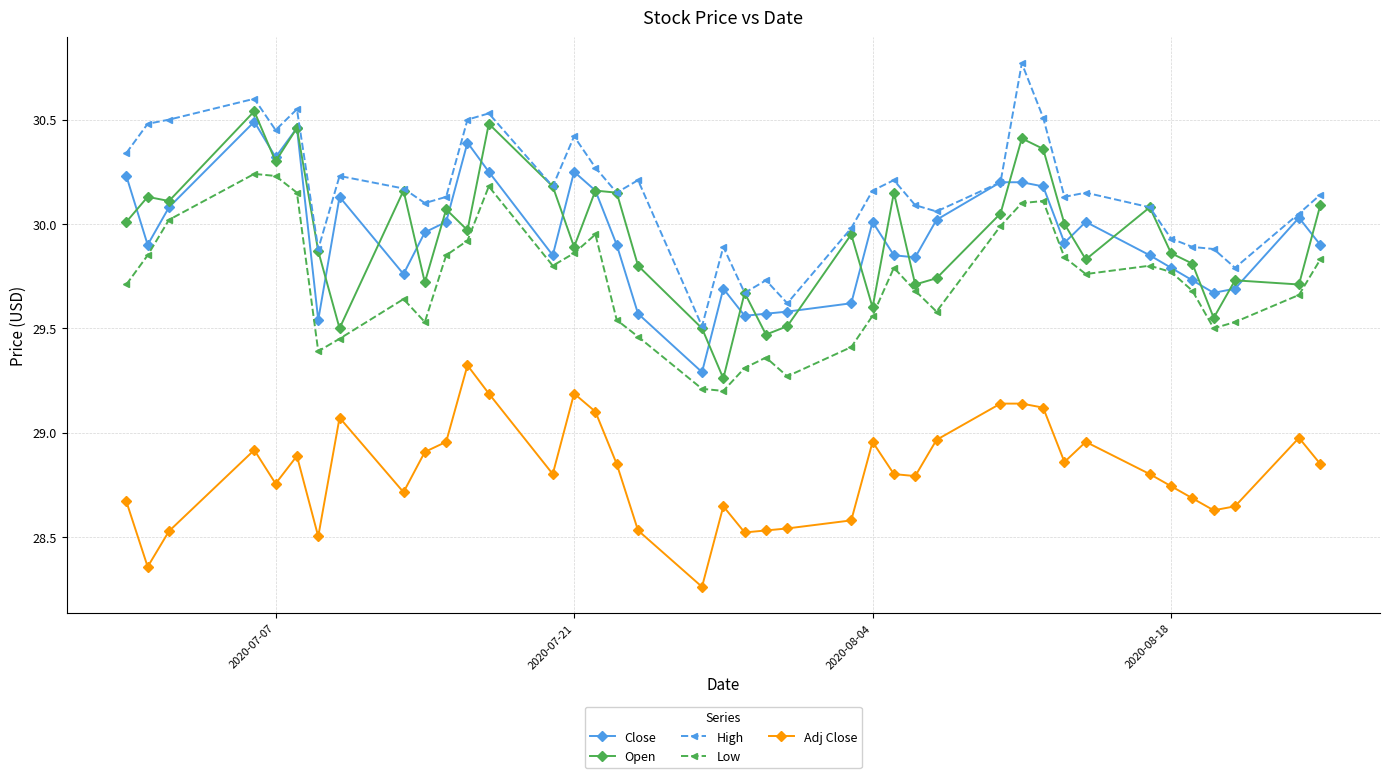

True or false: Low and High intersect in this chart.

False